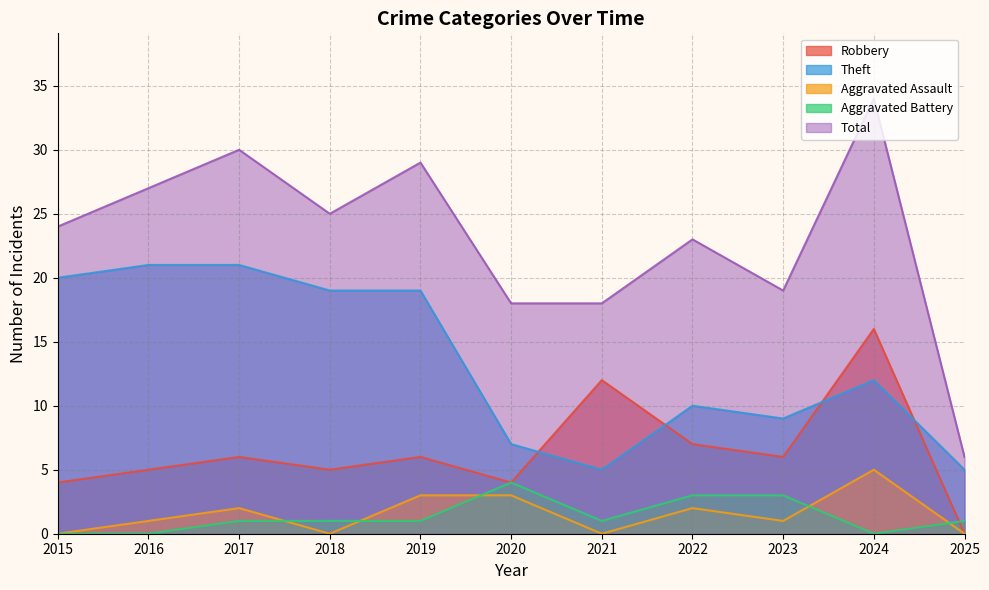

Reading right to left, what are all the values shown in this chart?

Robbery: 0	16	6	7	12	4	6	5	6	5	4
Theft: 5	12	9	10	5	7	19	19	21	21	20
Aggravated Assault: 0	5	1	2	0	3	3	0	2	1	0
Aggravated Battery: 1	0	3	3	1	4	1	1	1	0	0
Total: 6	34	19	23	18	18	29	25	30	27	24